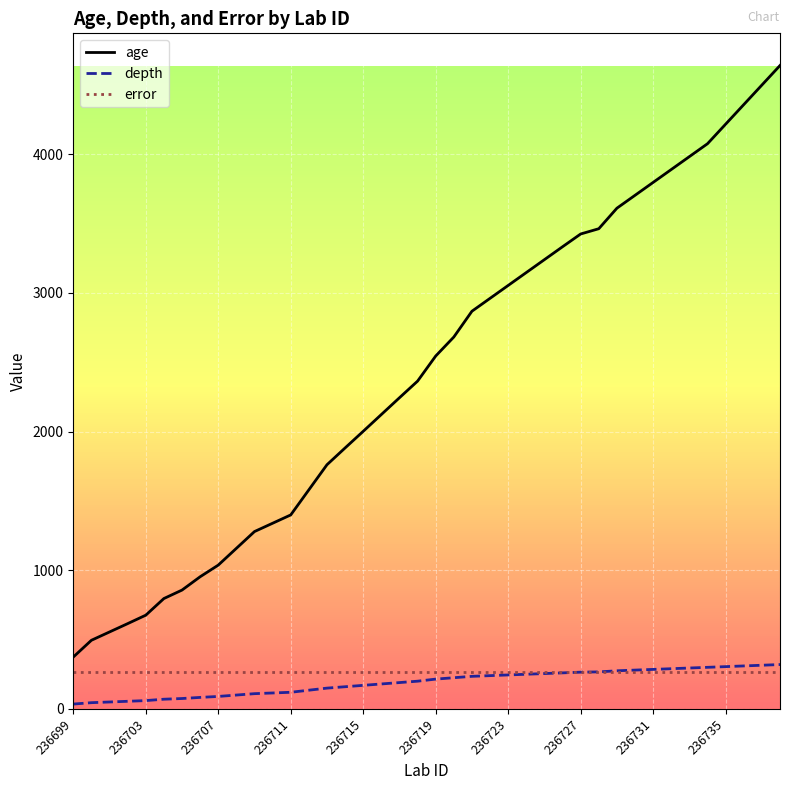

Which series has the largest range (max minus min)?

age